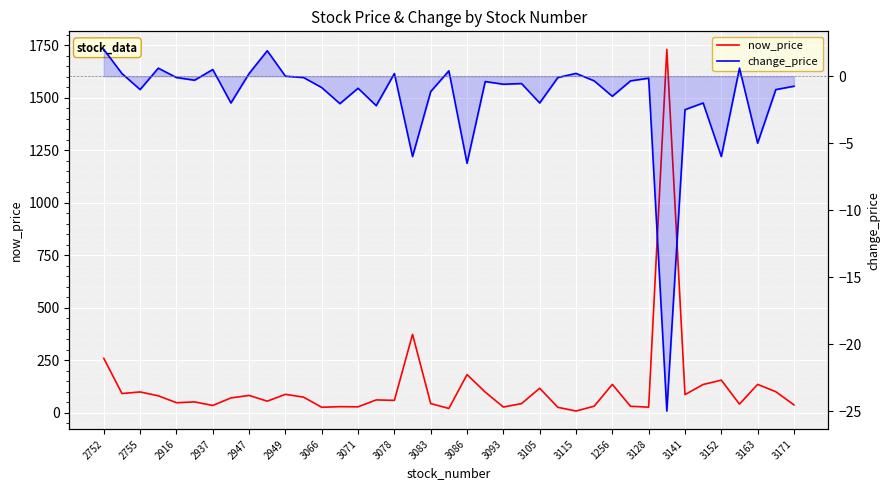

In now_price, how many points are lower than both neighbors (excluding endpoints)?

13